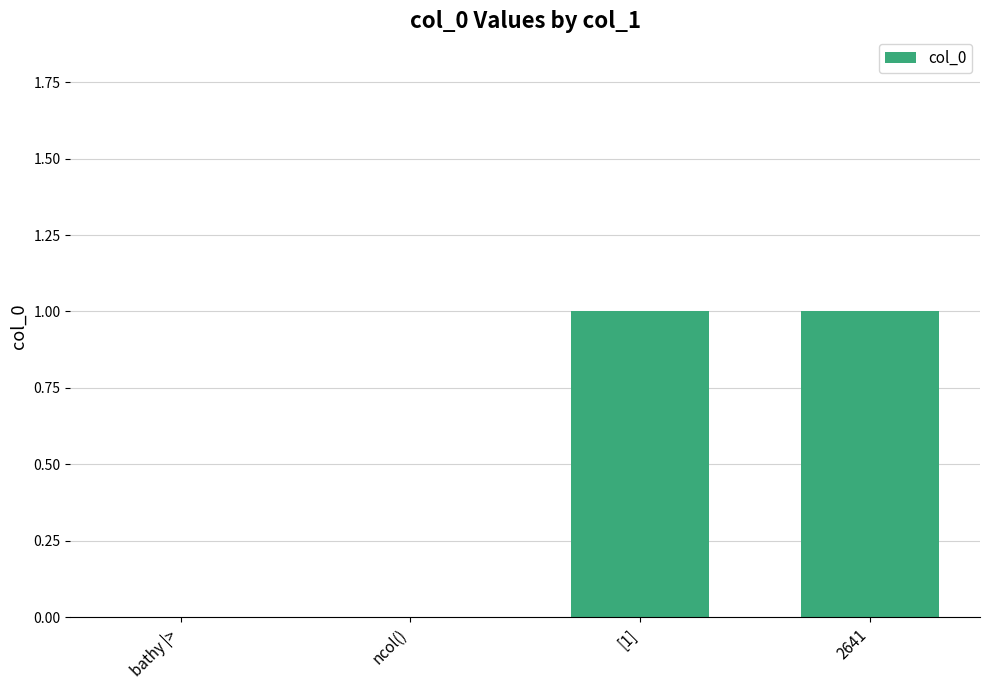

Which has a higher value, 2641 or ncol()?

2641